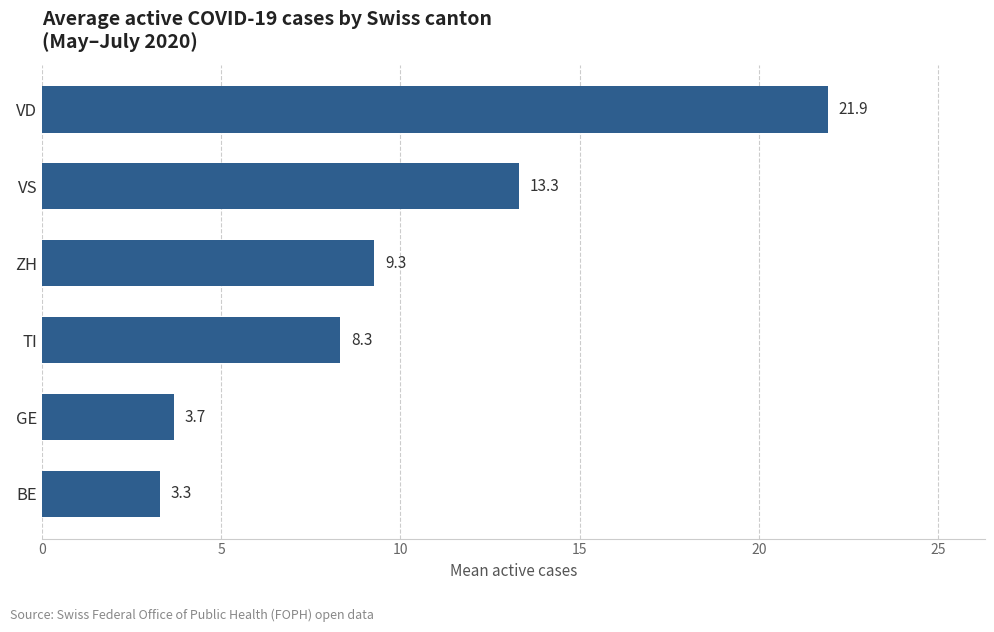

At which label is the value closest to 12?

VS